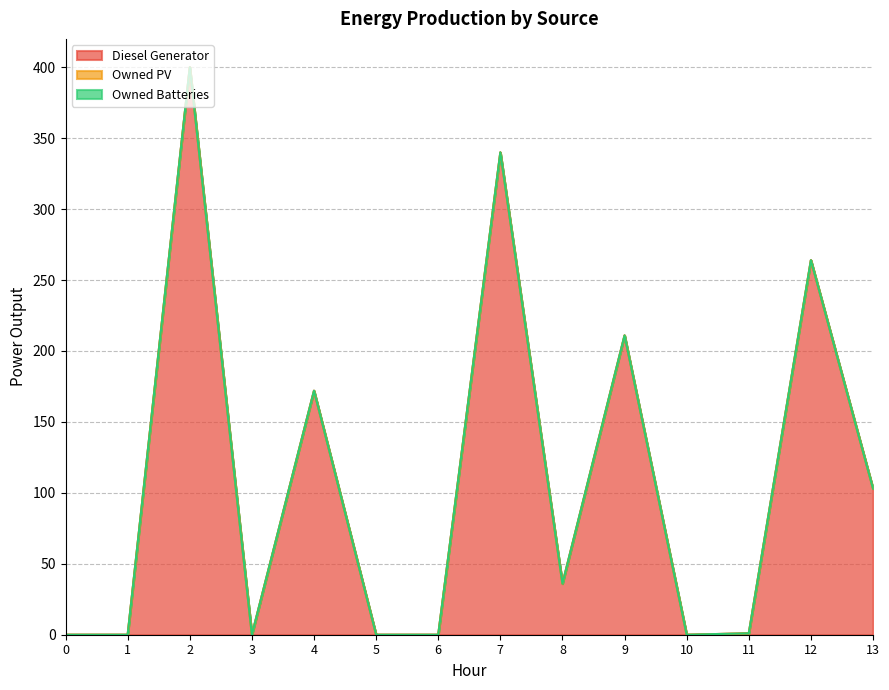

Which series has the largest range (max minus min)?

Diesel Generator